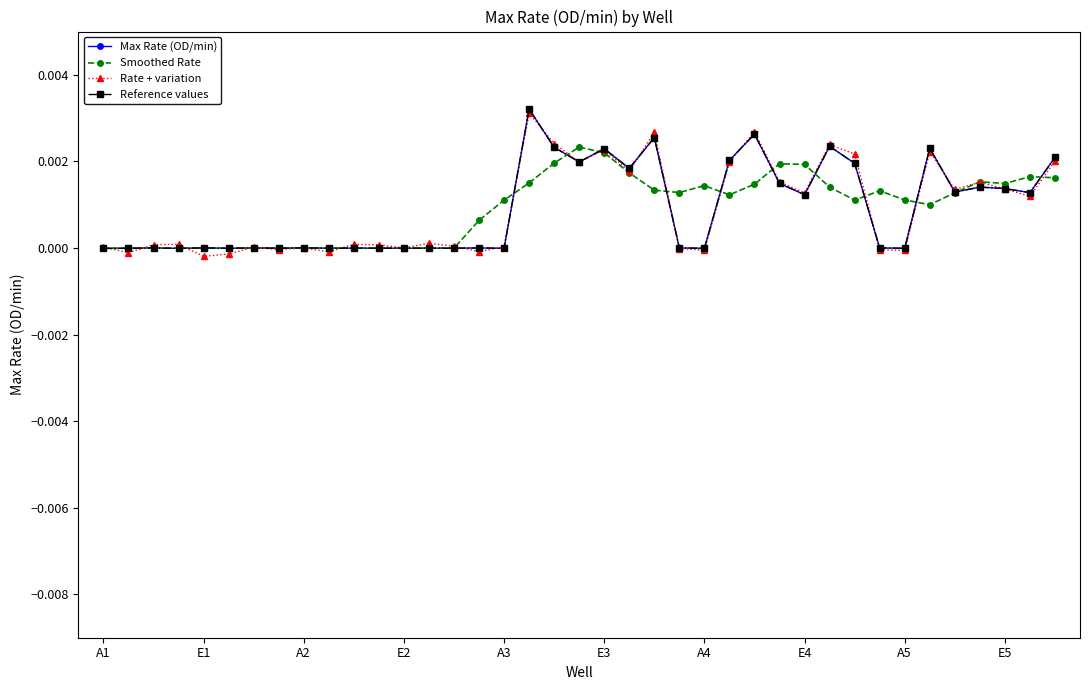

Is this an area chart (filled region under the line)?

No